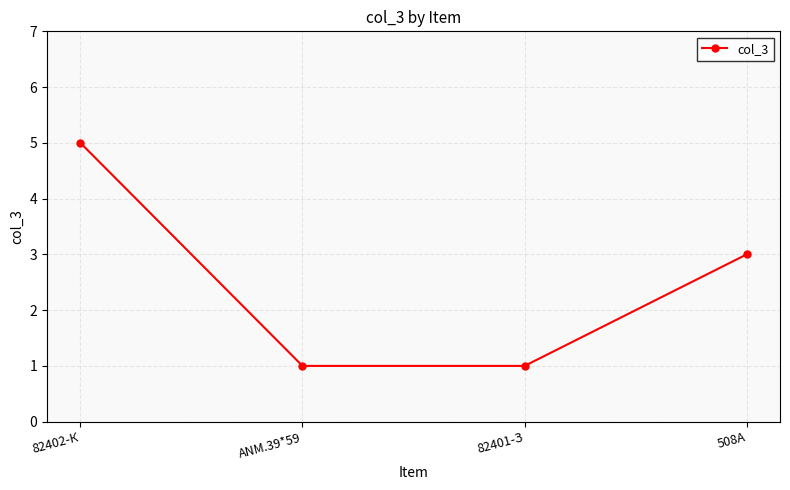

Is it true that the value at 82402-К is 5?

True